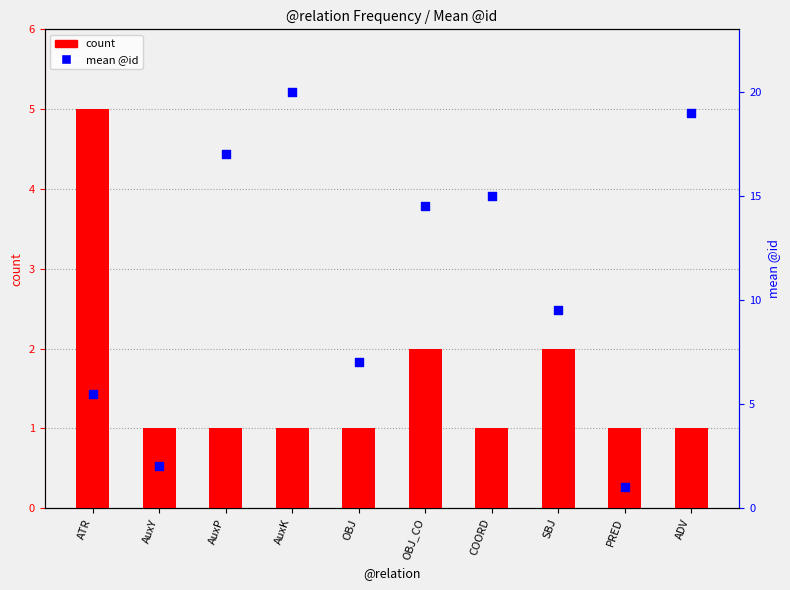

What are all the series names shown in the legend?

count, mean @id